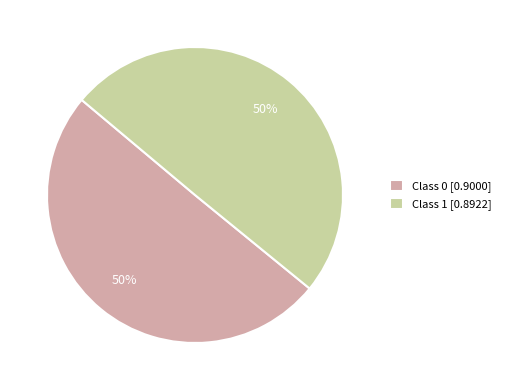

Do Class 0 [0.9000] and Class 1 [0.8922] together represent more than half of the pie?

Yes